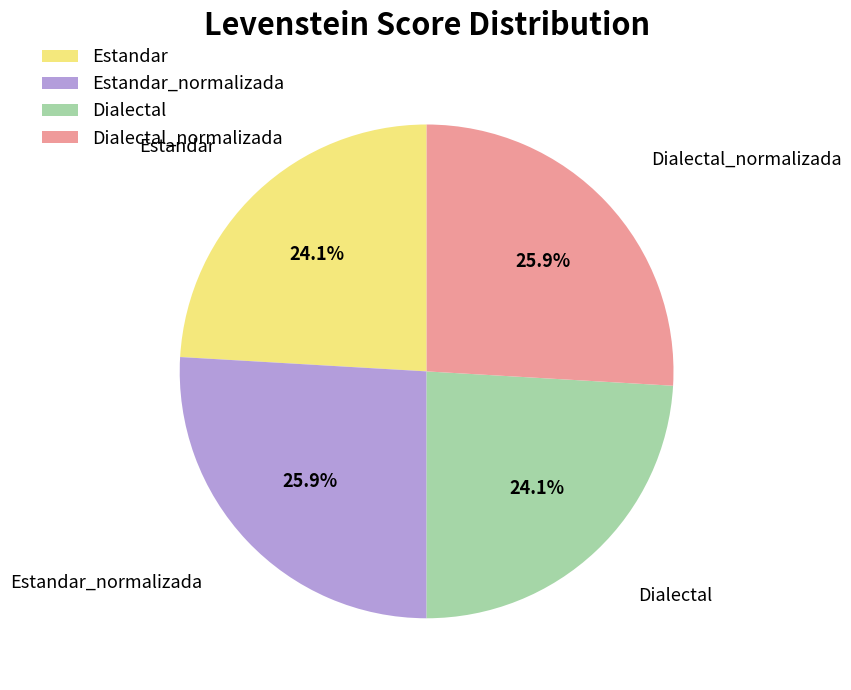

Does any single category account for the majority?

No